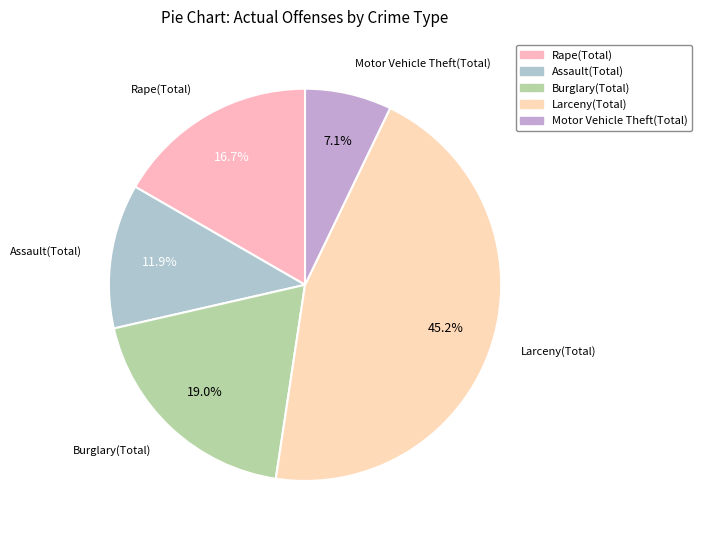

To the nearest percent, what is the combined percentage of Rape(Total) and Assault(Total)?

29%